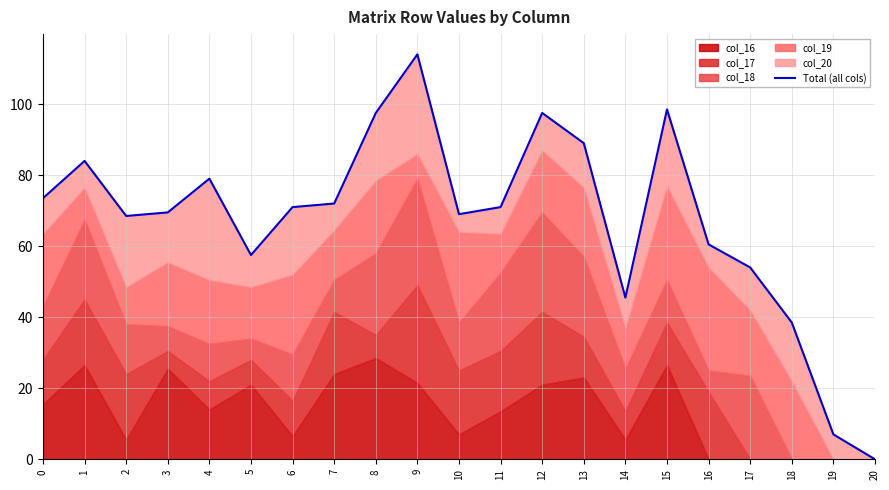

Reading right to left, transcribe all the data shown in this chart.

0.0	7.0	38.5	54.0	60.5	98.5	45.5	89.0	97.5	71.0	69.0	114.0	97.5	72.0	71.0	57.5	79.0	69.5	68.5	84.0	73.5